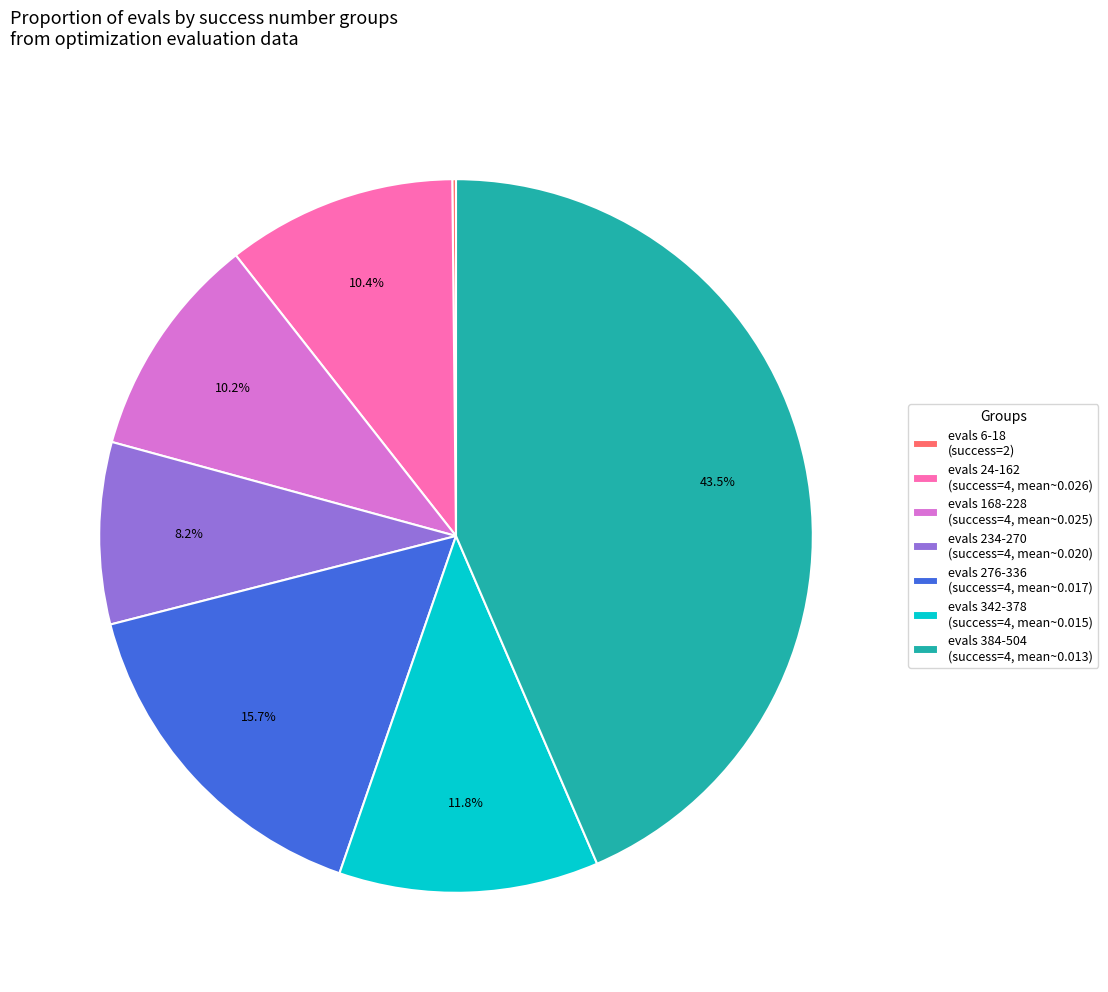

Which slice is the largest?

evals 384-504 (success=4, mean~0.013)